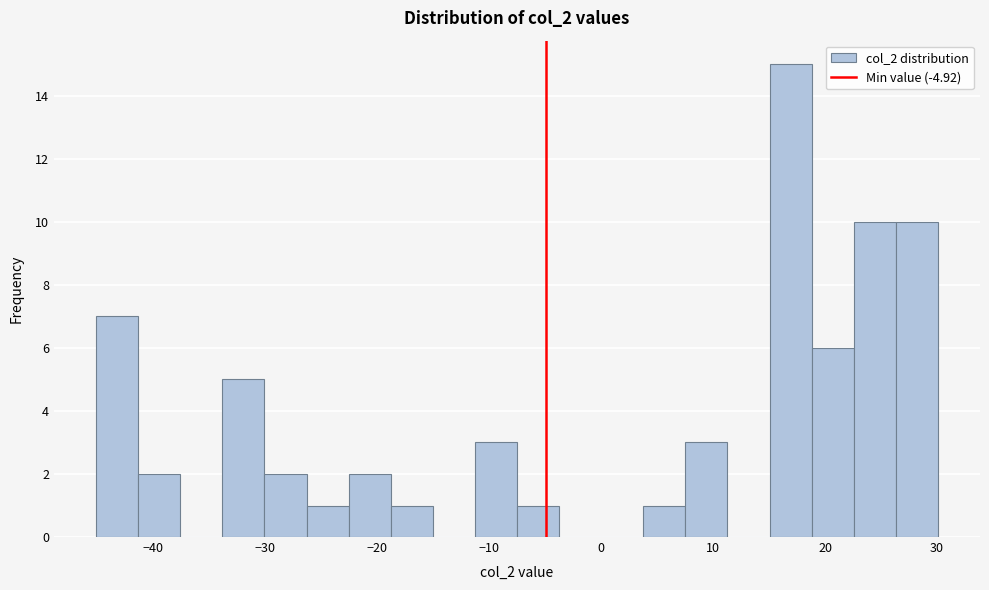

Around what value on the x-axis is the tallest bar? Give the approximate position of its centre, as read against the axis.

17